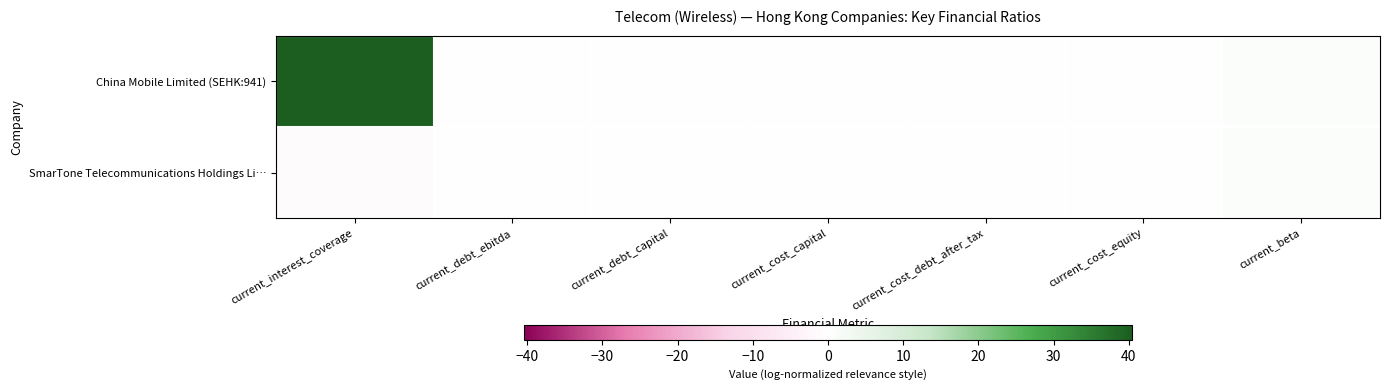

Reading right to left, list all the values displayed in this chart.

China Mobile Limited (SEHK:941): current_beta=0.7	current_cost_equity=0.1	current_cost_debt_after_tax=0.0	current_cost_capital=0.1	current_debt_capital=0.1	current_debt_ebitda=0.3	current_interest_coverage=40.5
SmarTone Telecommunications Holdings Li…: current_beta=0.7	current_cost_equity=0.1	current_cost_debt_after_tax=0.0	current_cost_capital=0.1	current_debt_capital=0.2	current_debt_ebitda=0.6	current_interest_coverage=-1.1